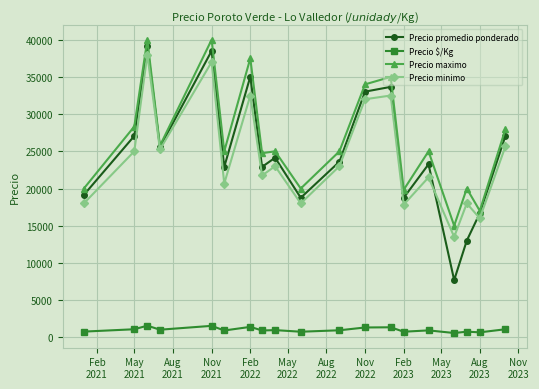

What is the average value of the Precio minimo series?

24166.7